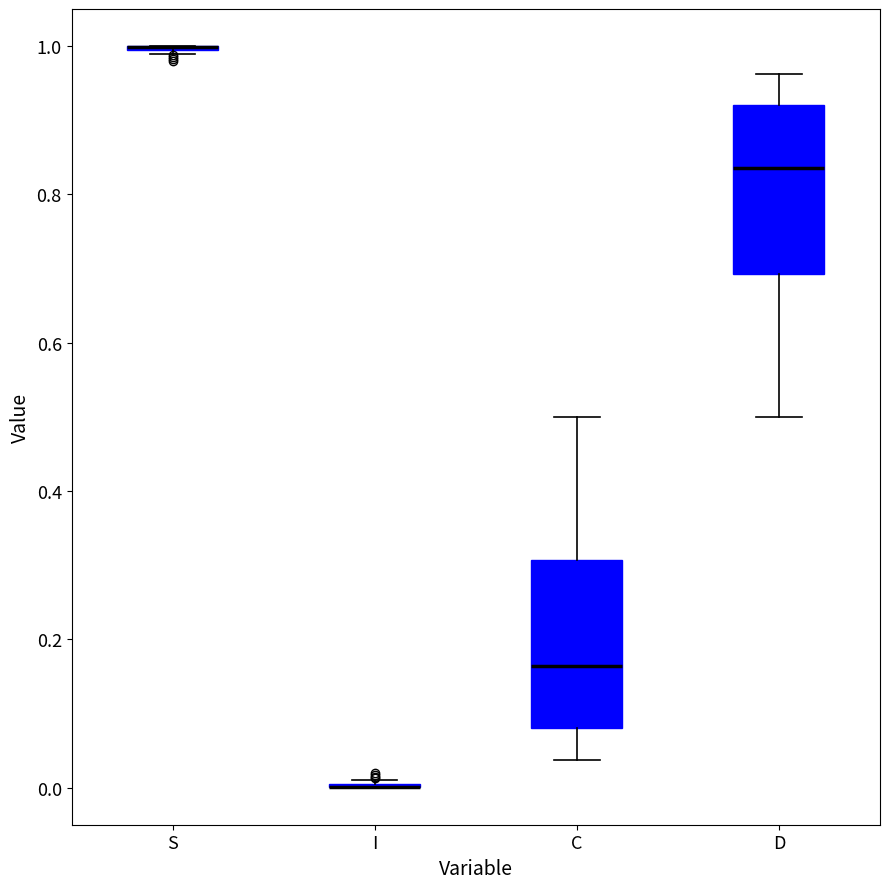

Reading left to right, transcribe this box plot: for each box, give where its median line is, the range the box spans, and where its two whiskers end, as read against the y-axis. The values are not printed on the chart, so give them approximately, as read against the axis.

S: box collapsed to a line at 1.00, whiskers 0.98 to 1.00
I: box collapsed to a line at 0.00, whiskers 0.00 to 0.02
C: median 0.16, box 0.08 to 0.30, whiskers 0.04 to 0.50
D: median 0.84, box 0.70 to 0.92, whiskers 0.50 to 0.96